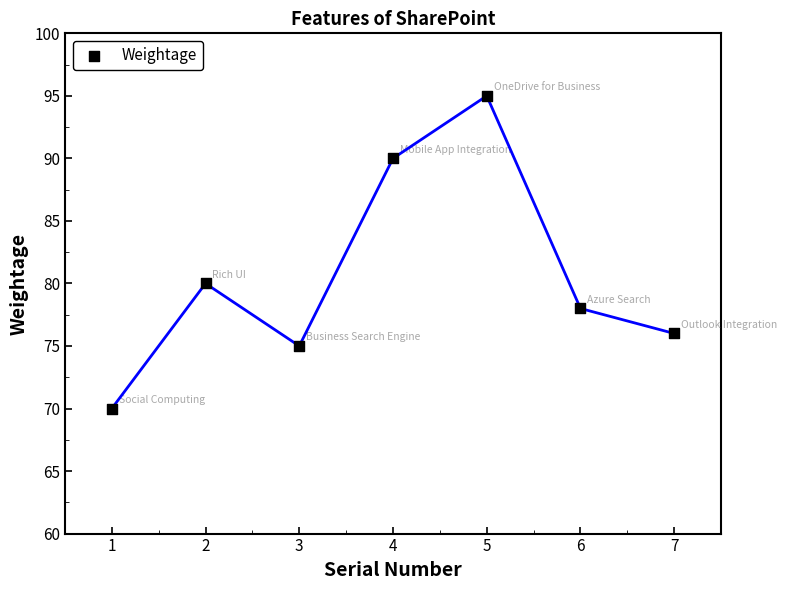

What Y value in the scatter plot is closest to 82?

80